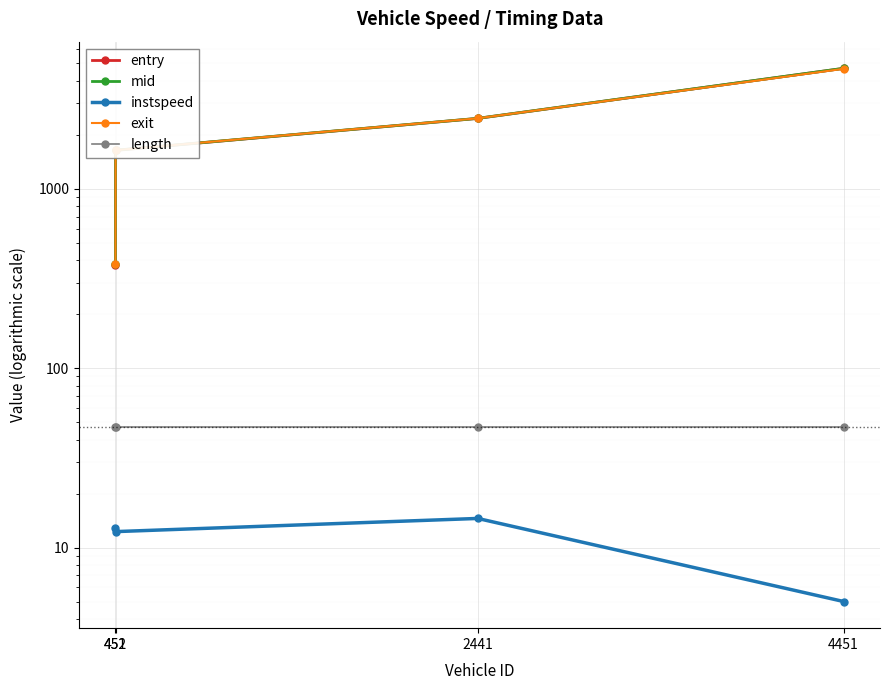

Reading right to left, what are all the values shown in this chart?

entry: 4451=4696.3	2441=2469.6	452=1638.8	451=378.1
mid: 4451=4698.2	2441=2471.5	452=1641.1	451=380.2
instspeed: 4451=5.0	2441=14.5	452=12.3	451=12.8
exit: 4451=4669.2	2441=2472.5	452=1642.2	451=381.3
length: 4451=46.8	2441=46.8	452=46.8	451=46.8